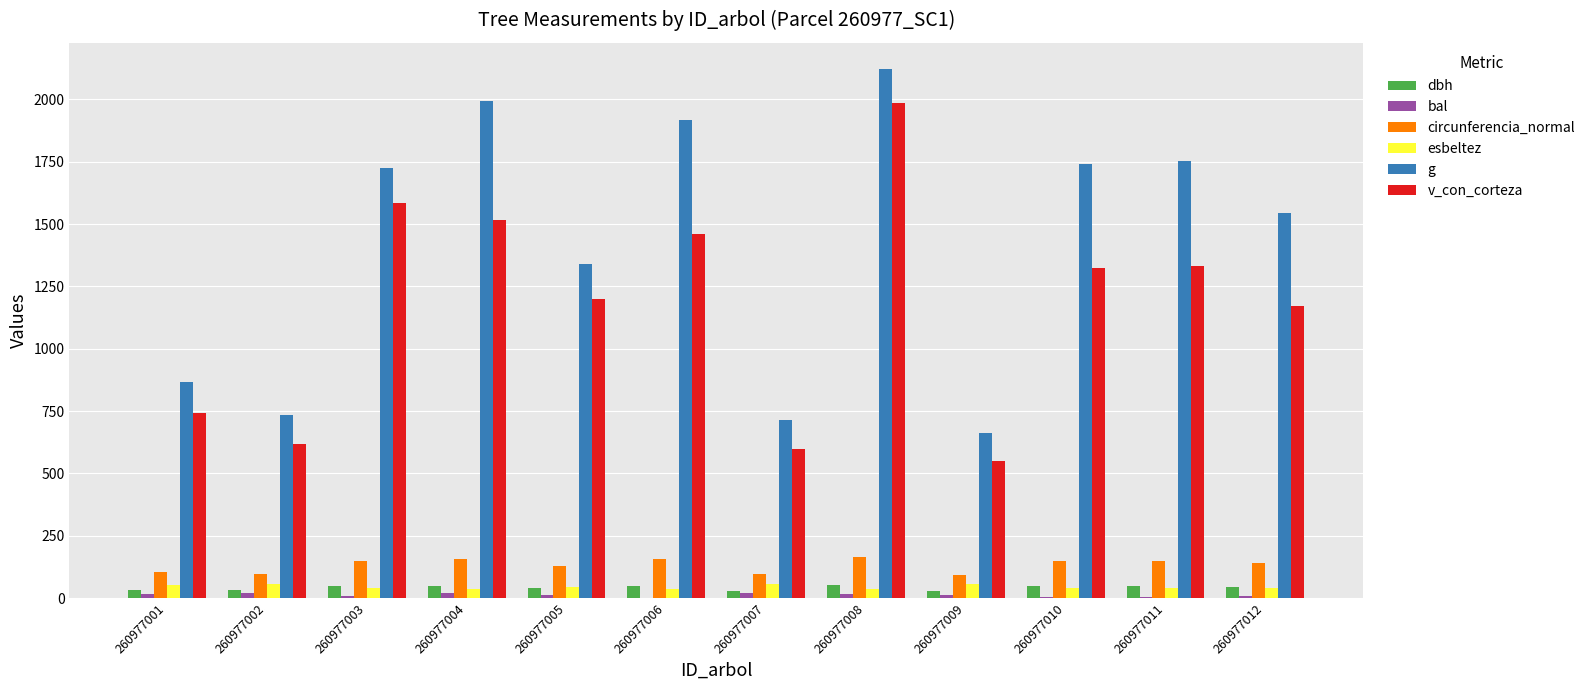

How many series are shown in this chart?

6